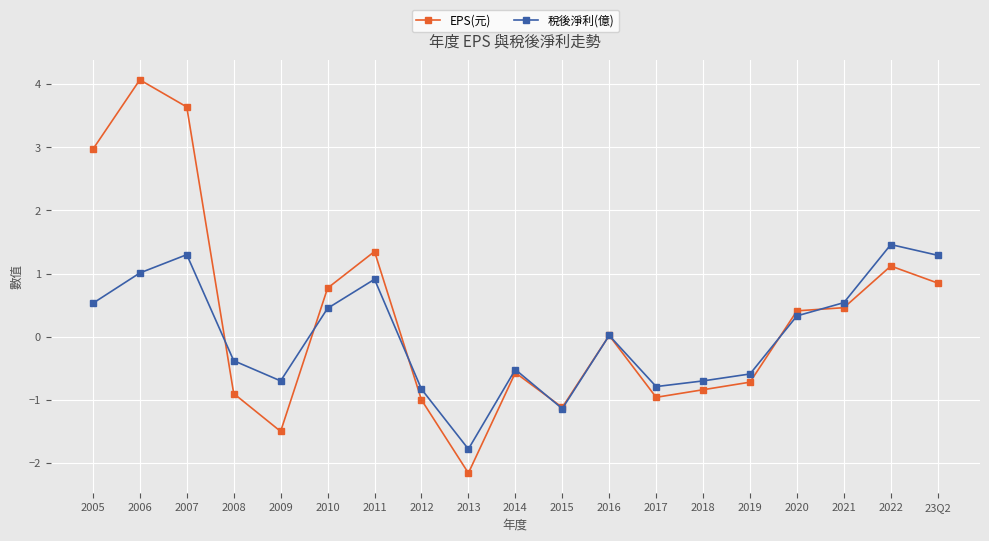

At which category is the sum across all series the highest?

2006